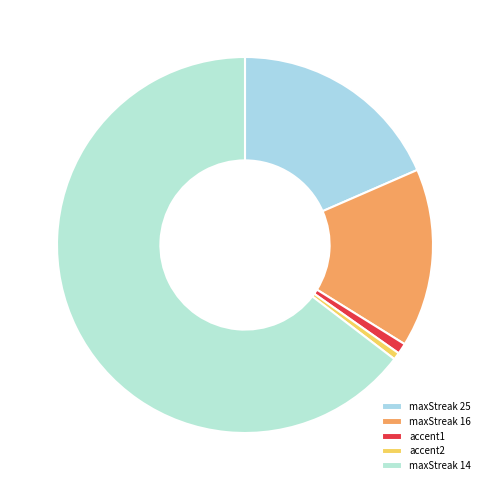

Count the number of slices in the pie.

5